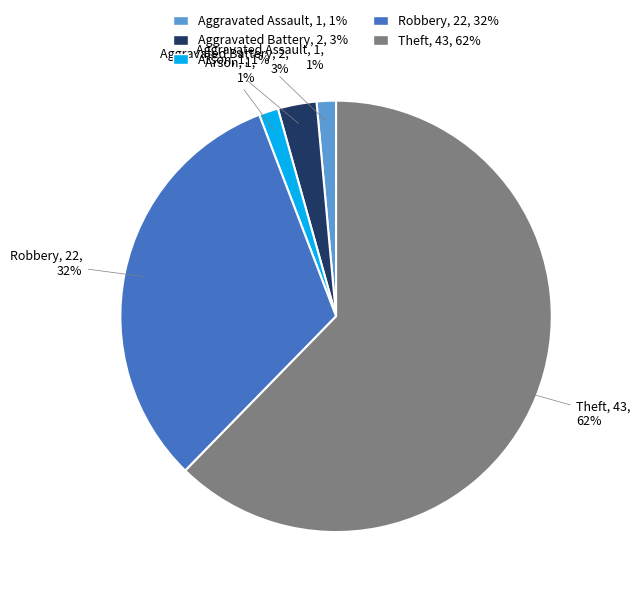

Does Aggravated Battery account for over 50% of the chart?

No